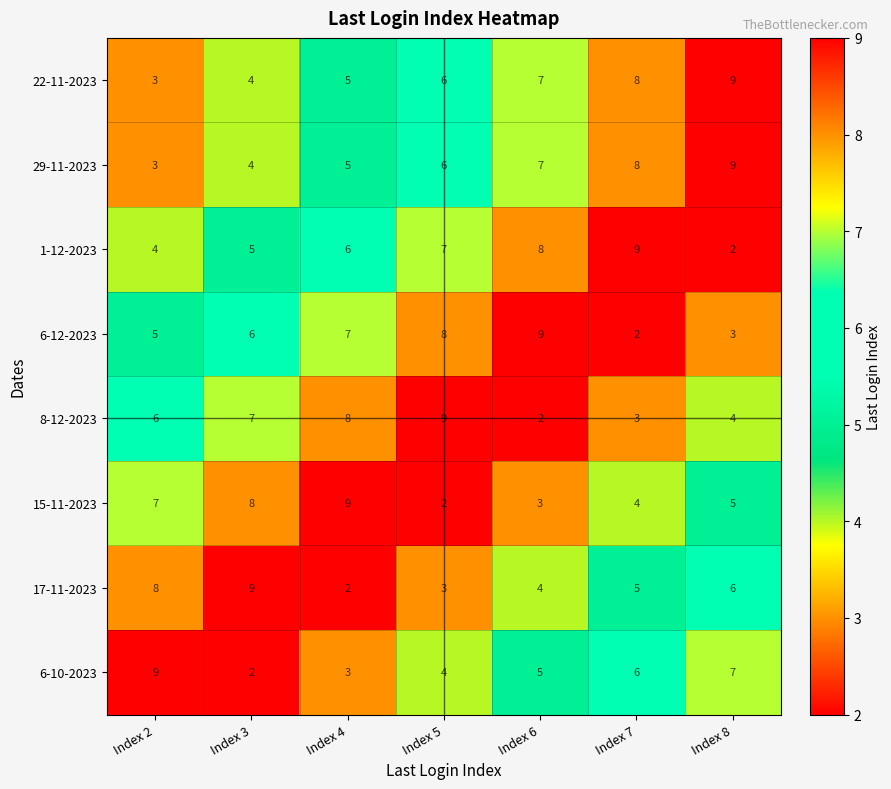

Between Index 6 and Index 7, which series saw the biggest shift?

6-12-2023